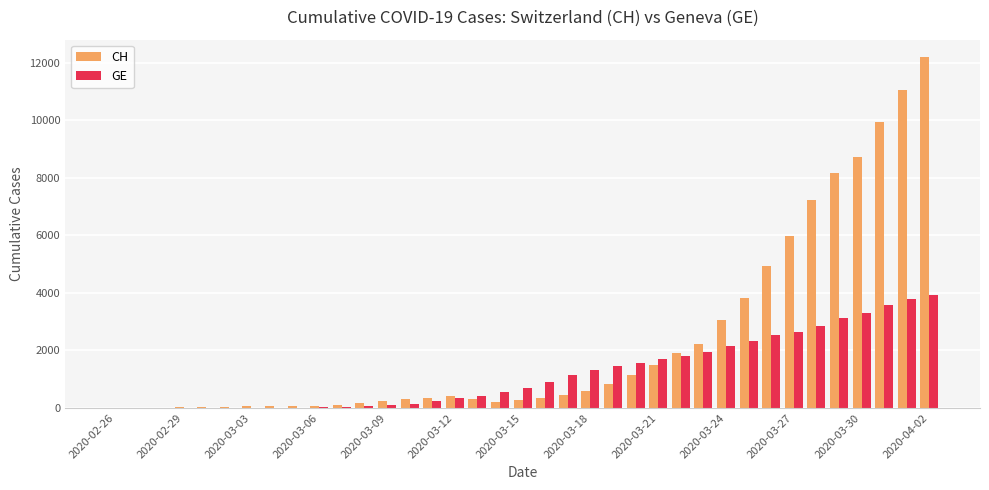

How many data points does each series have?

37